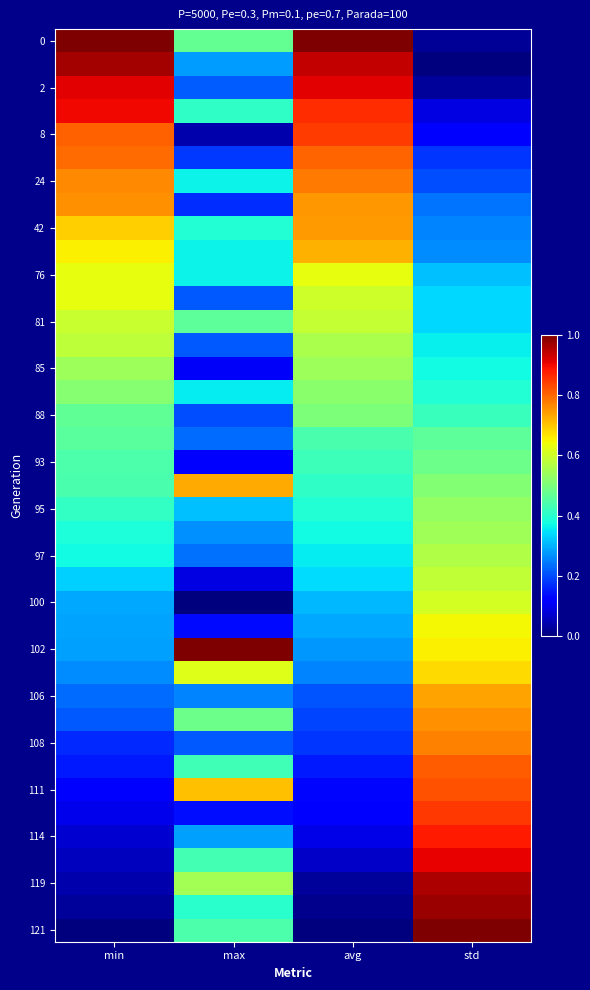

What is the spread (max minus min) of values at max?

1.0